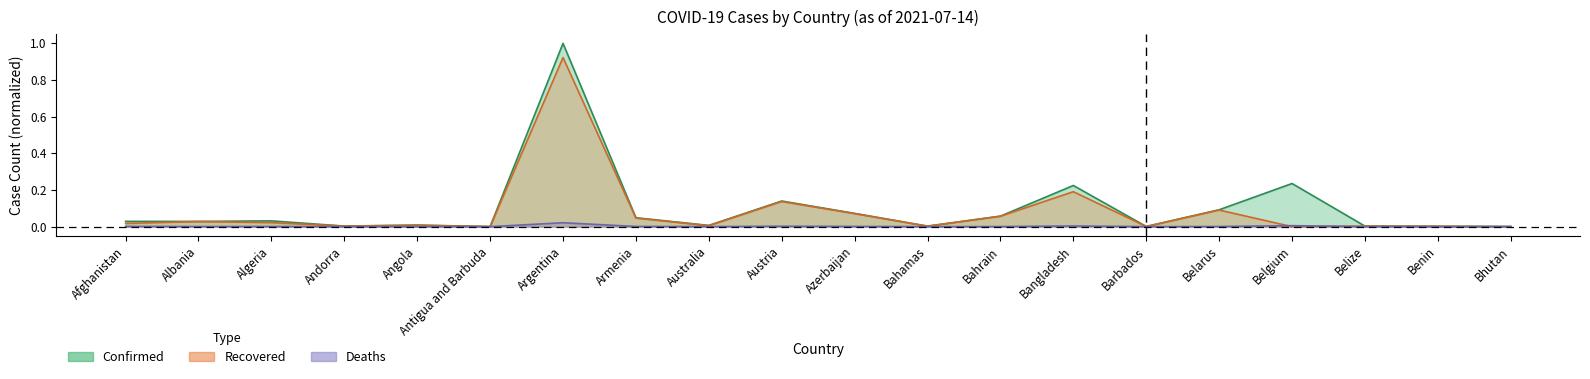

Reading right to left, list all the values displayed in this chart.

Confirmed: Bhutan=0.0	Benin=0.0	Belize=0.0	Belgium=0.2	Belarus=0.1	Barbados=0.0	Bangladesh=0.2	Bahrain=0.1	Bahamas=0.0	Azerbaijan=0.1	Austria=0.1	Australia=0.0	Armenia=0.0	Argentina=1.0	Antigua and Barbuda=0.0	Angola=0.0	Andorra=0.0	Algeria=0.0	Albania=0.0	Afghanistan=0.0
Recovered: Bhutan=0.0	Benin=0.0	Belize=0.0	Belgium=0.0	Belarus=0.1	Barbados=0.0	Bangladesh=0.2	Bahrain=0.1	Bahamas=0.0	Azerbaijan=0.1	Austria=0.1	Australia=0.0	Armenia=0.0	Argentina=0.9	Antigua and Barbuda=0.0	Angola=0.0	Andorra=0.0	Algeria=0.0	Albania=0.0	Afghanistan=0.0
Deaths: Bhutan=0.0	Benin=0.0	Belize=0.0	Belgium=0.0	Belarus=0.0	Barbados=0.0	Bangladesh=0.0	Bahrain=0.0	Bahamas=0.0	Azerbaijan=0.0	Austria=0.0	Australia=0.0	Armenia=0.0	Argentina=0.0	Antigua and Barbuda=0.0	Angola=0.0	Andorra=0.0	Algeria=0.0	Albania=0.0	Afghanistan=0.0